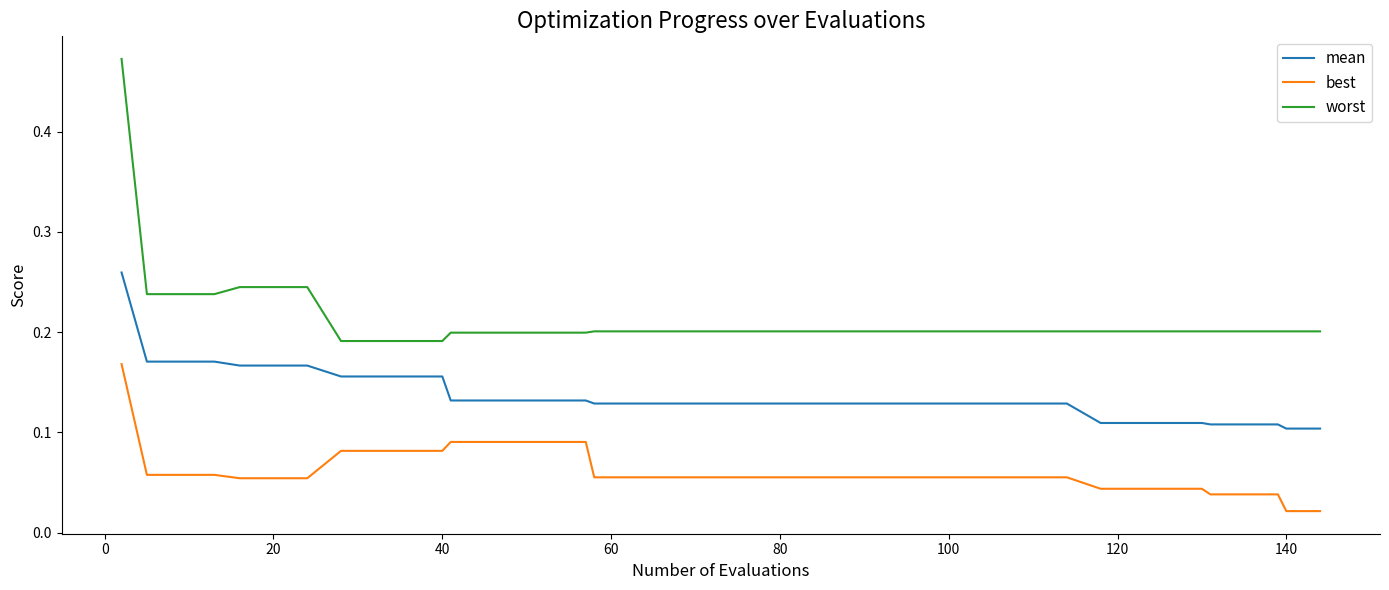

How many distinct data groups are displayed?

3